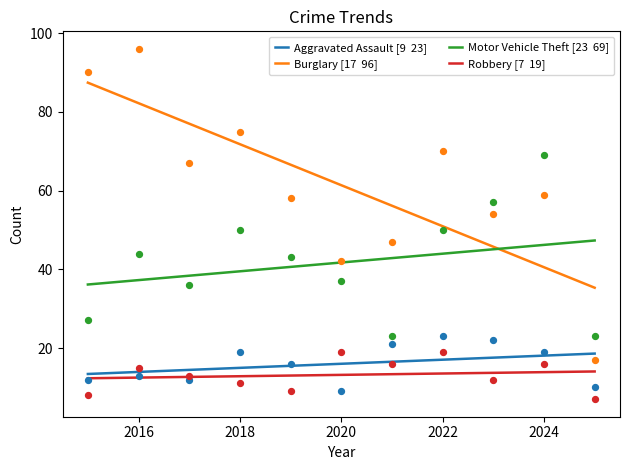

What are all the series names shown in the legend?

Aggravated Assault [9  23], Burglary [17  96], Motor Vehicle Theft [23  69], Robbery [7  19]